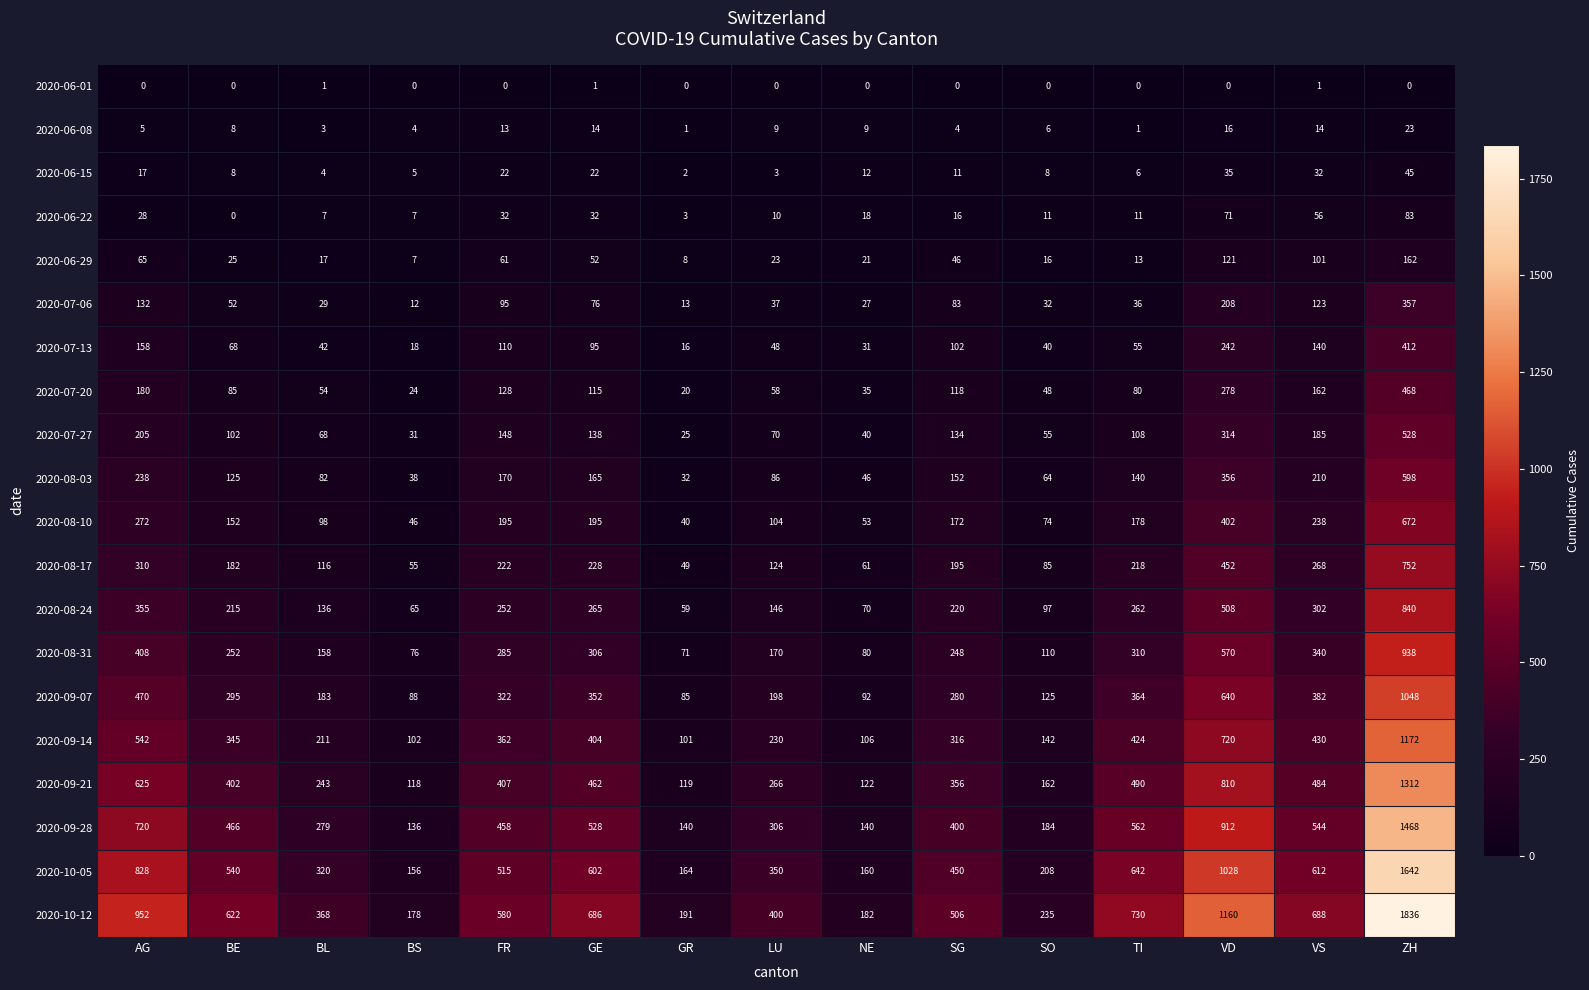

What is the total value across all series at SG?

3809